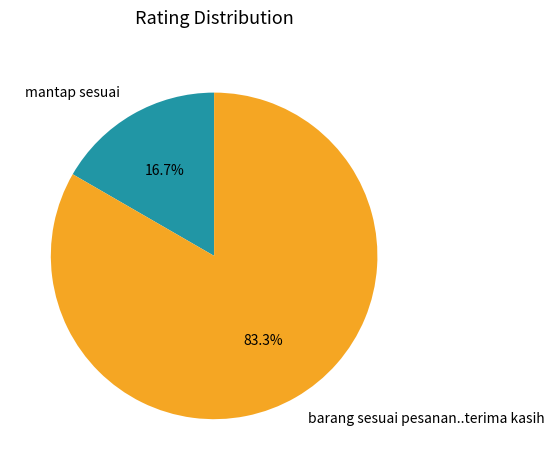

Combined, what portion of the pie is barang sesuai pesanan..terima kasih and mantap sesuai?

100.0%